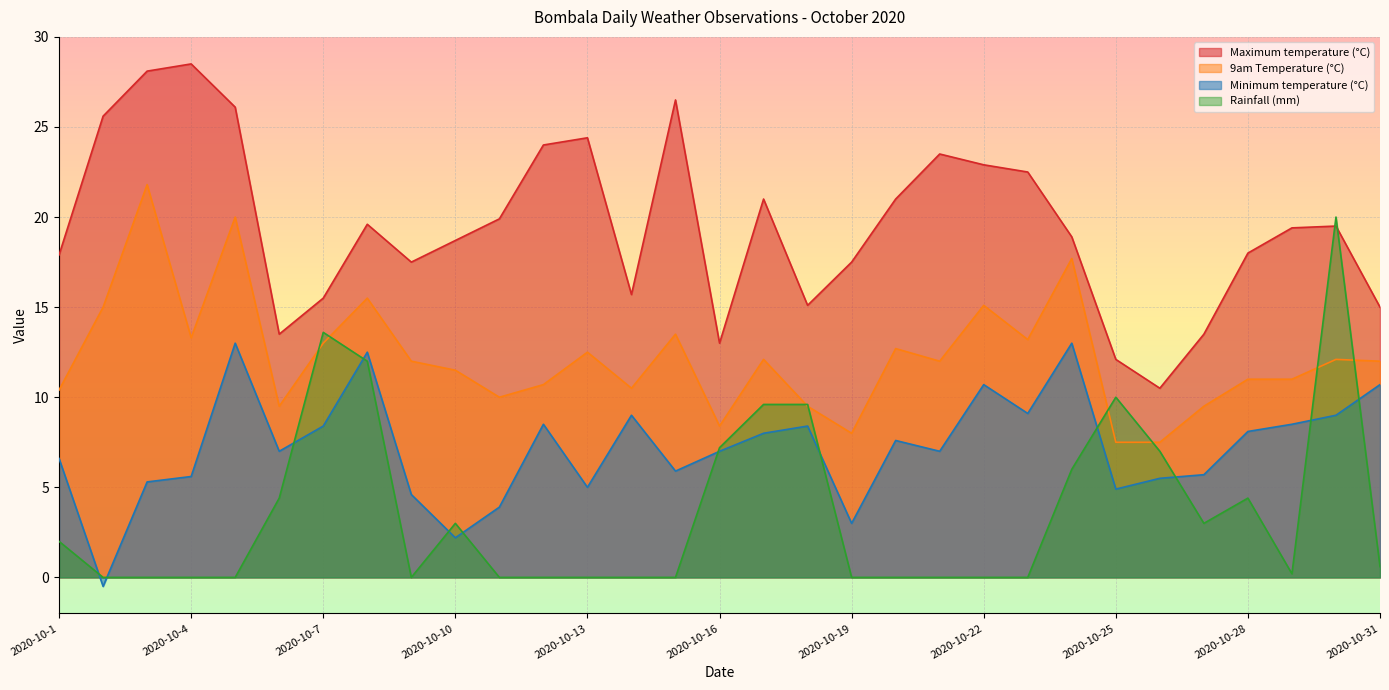

In 9am Temperature (°C), how many points are higher than both neighbors (excluding endpoints)?

10